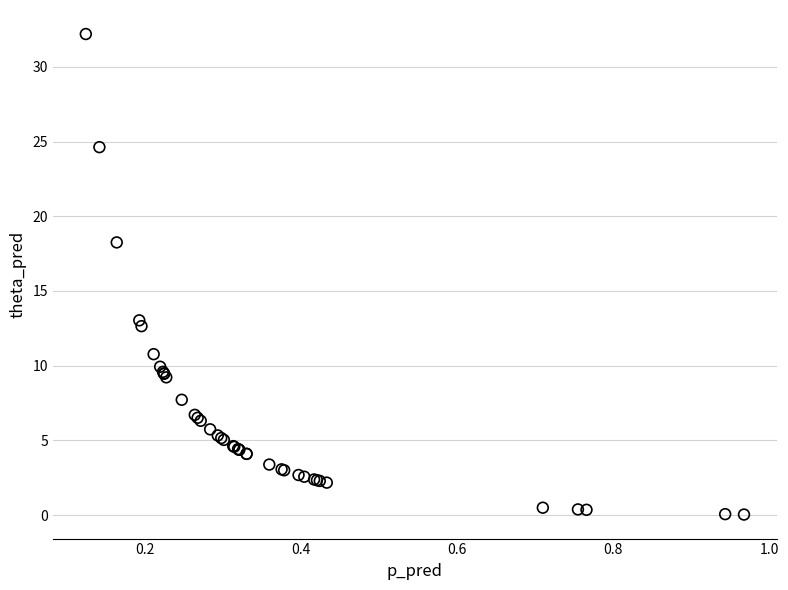

What Y value in the scatter plot is closest to 16?

18.3